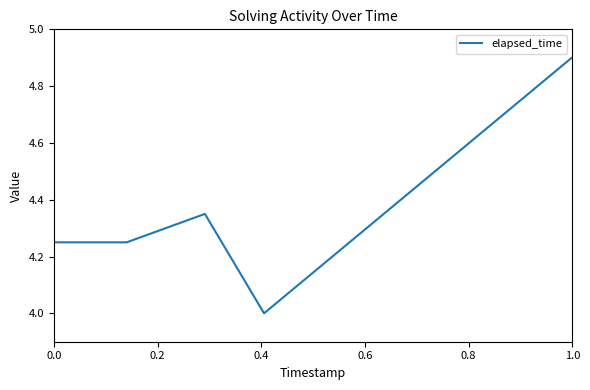

What is the greatest value displayed?

4.9